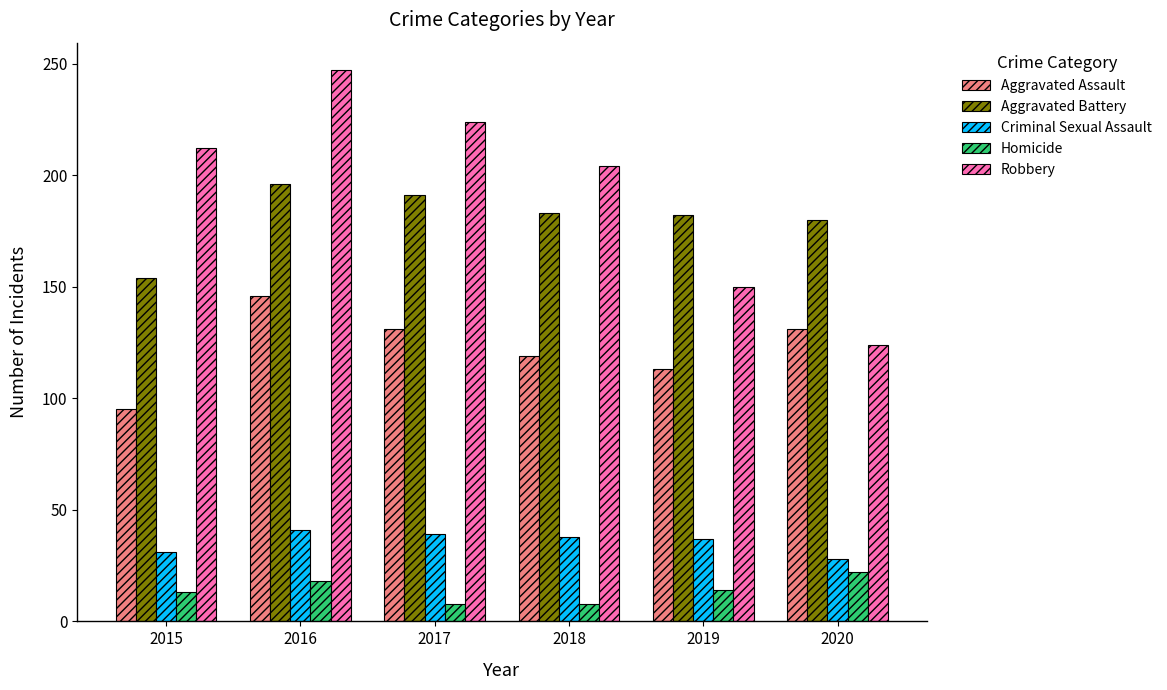

What is the lowest value of the Robbery series?

124